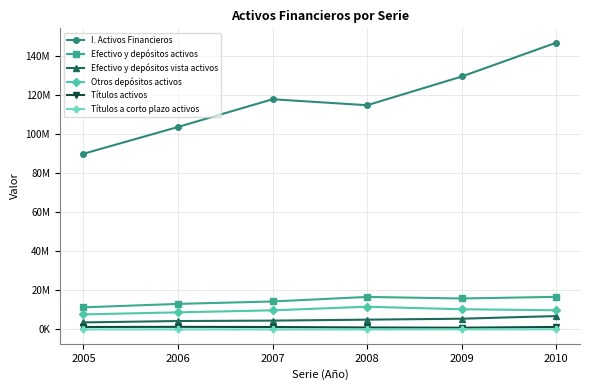

Does the chart have visible grid lines?

Yes